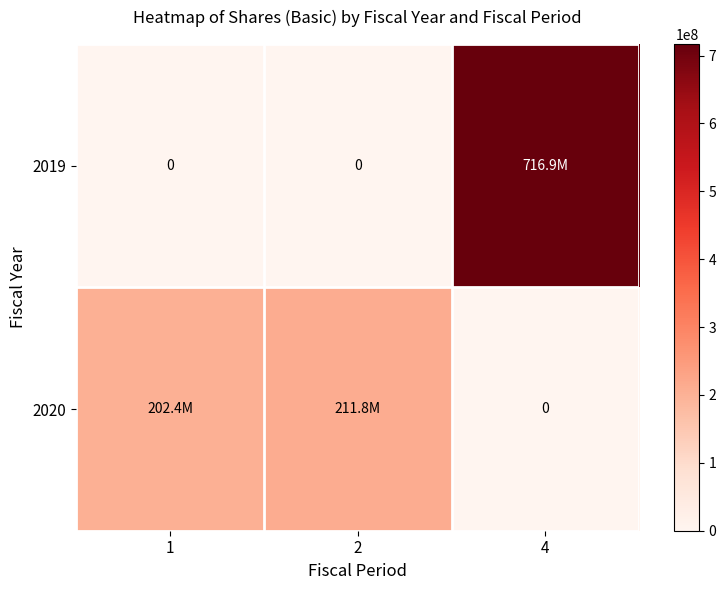

Rank the categories by 2020 value from highest to lowest.

2, 1, 4